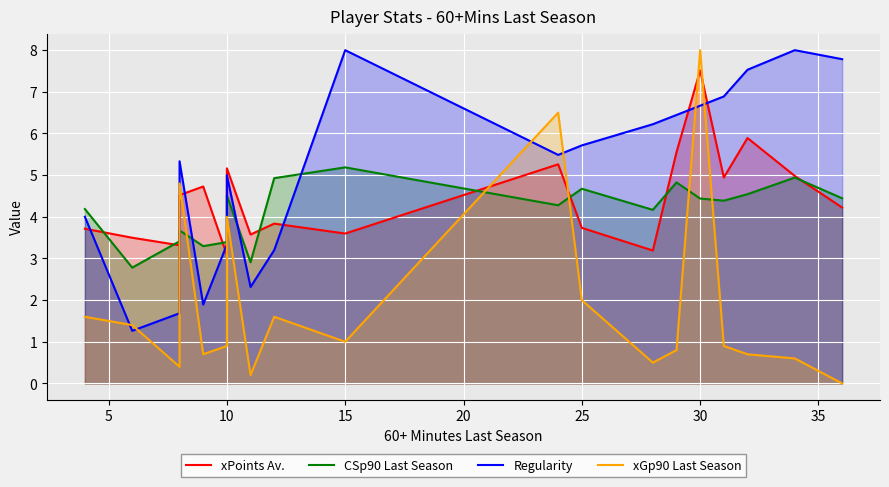

Which has a higher value, 25 or 20?

20